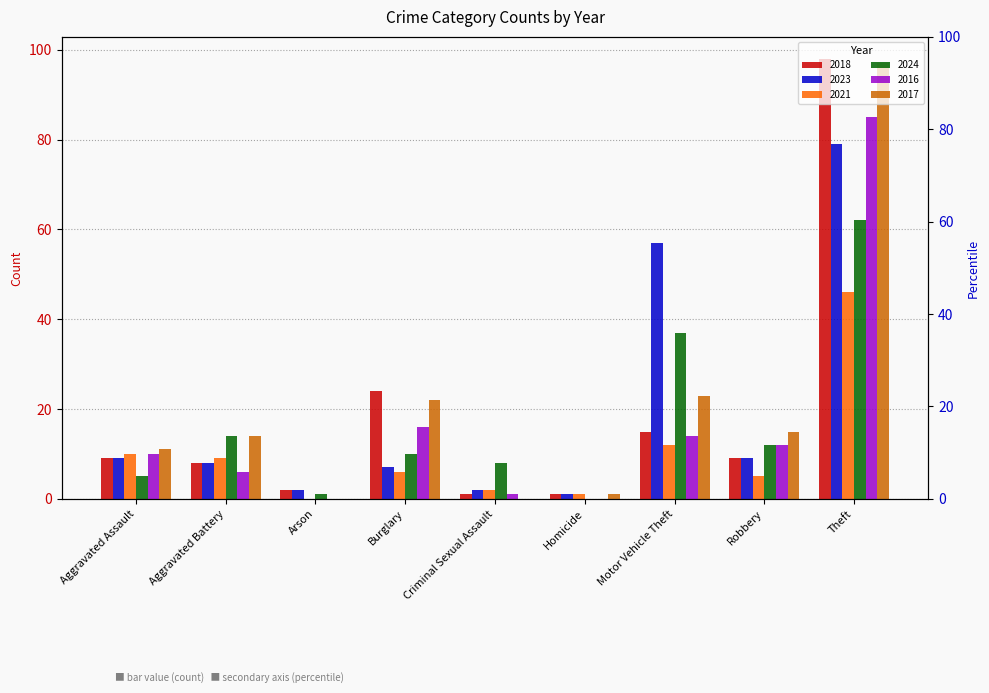

Rank the series by their maximum value, from highest to lowest.

2018, 2017, 2016, 2023, 2024, 2021